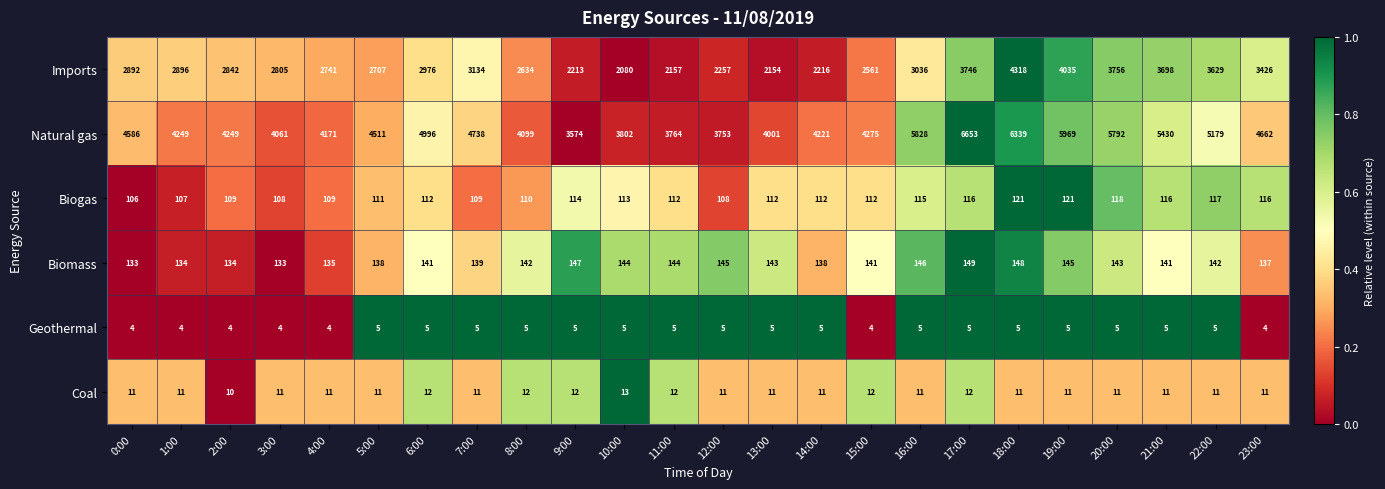

Read the Biogas value at 1:00.

107